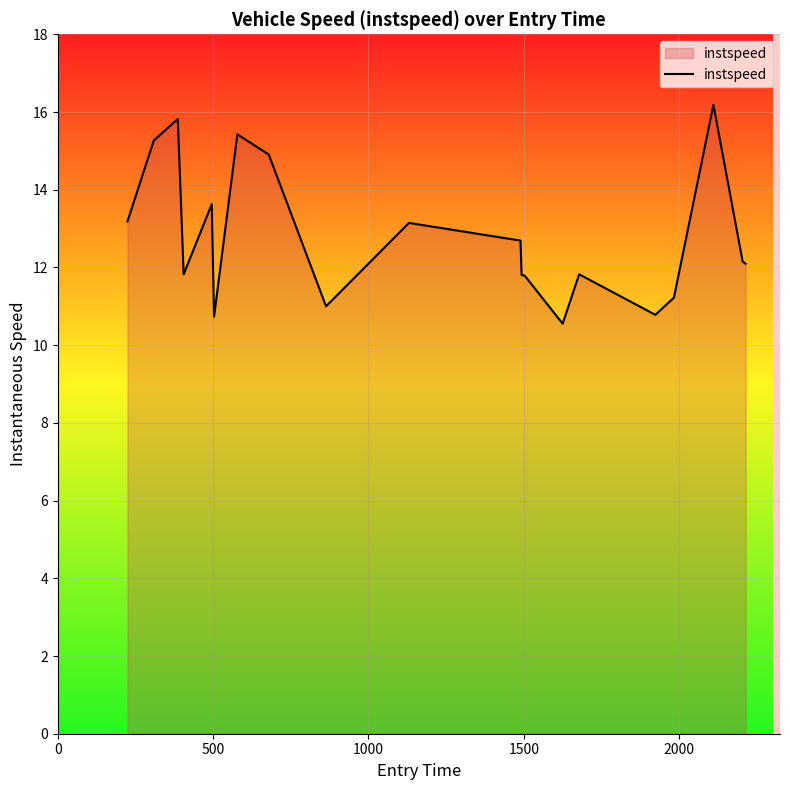

What is the difference between the maximum and minimum values?

5.6